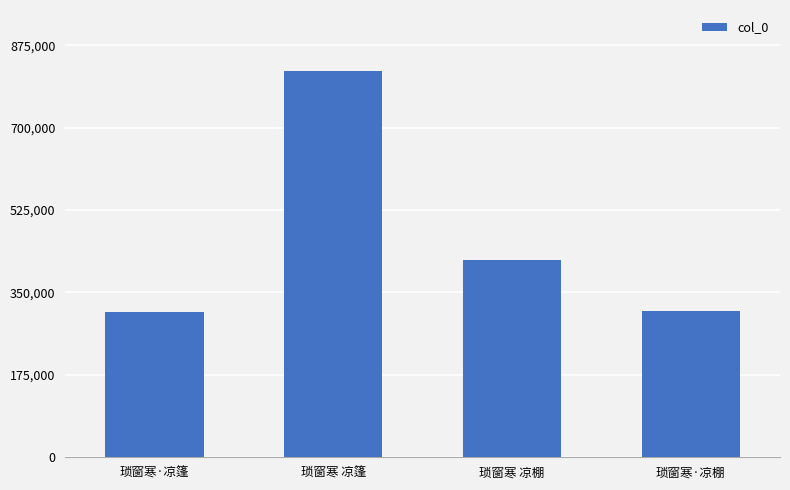

What position from the right is 琐窗寒·凉篷?

4